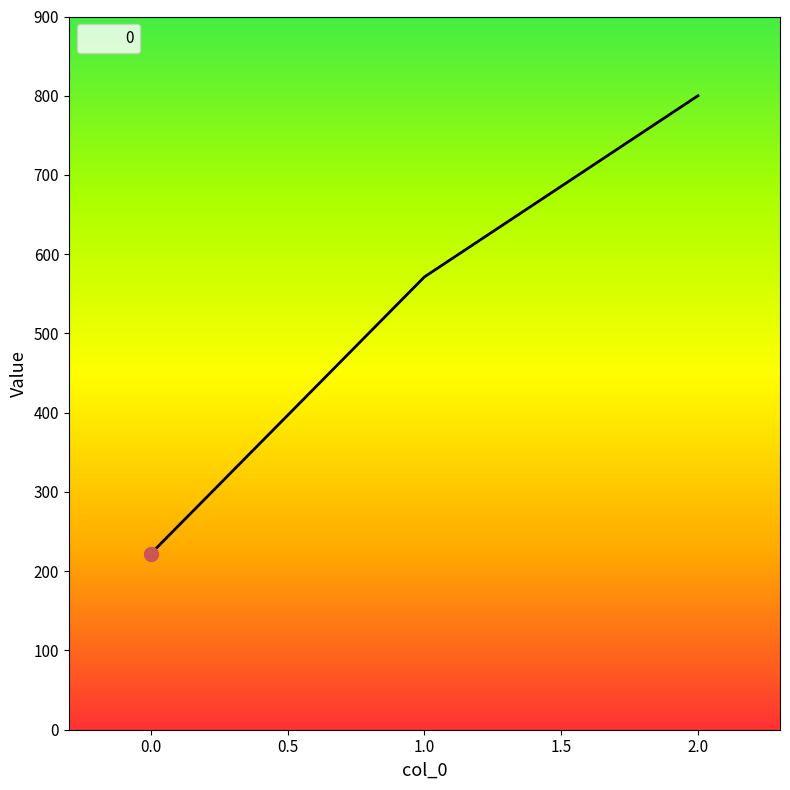

Is it true that the value at 0.0 is 82.3?

False